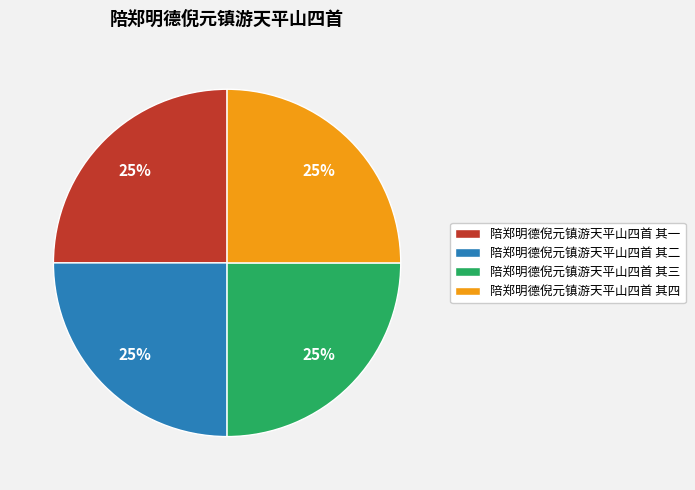

Approximately how many times larger is the value at 陪郑明德倪元镇游天平山四首 其四 compared to 陪郑明德倪元镇游天平山四首 其三?

1.0